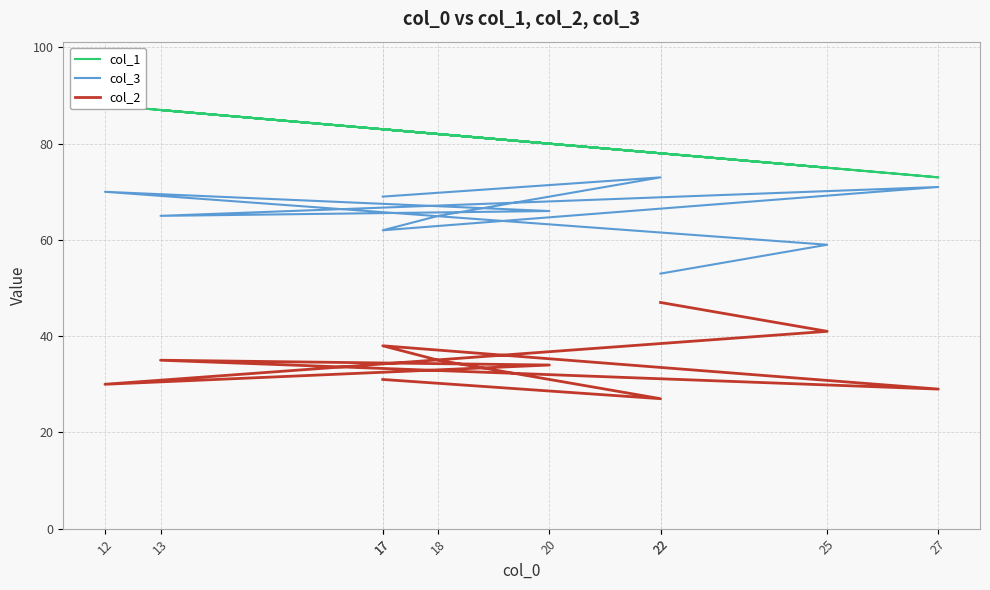

True or false: col_3 and col_1 cross at least once.

False